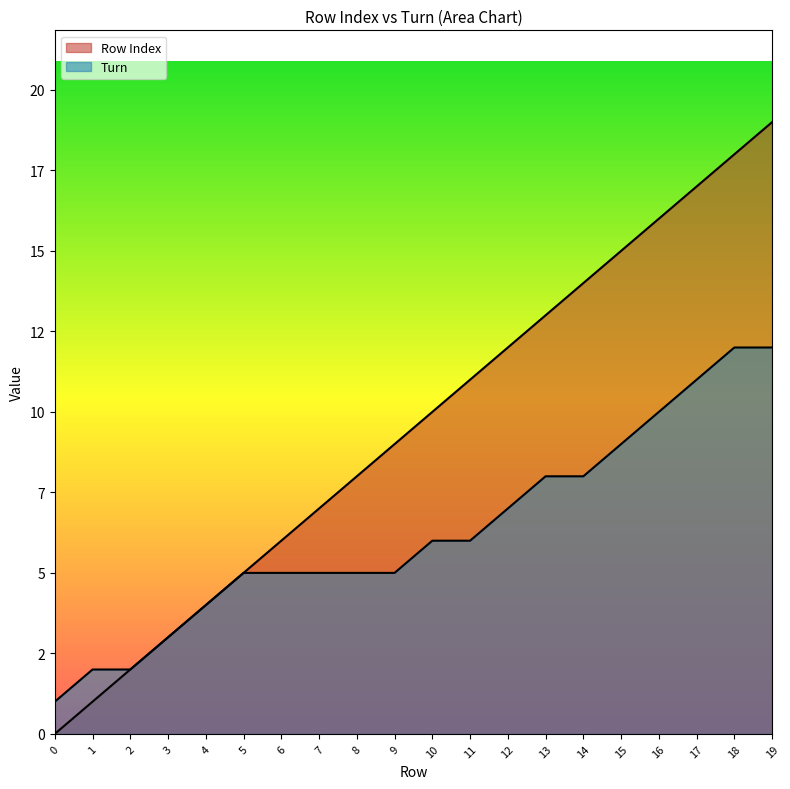

What is the total value across all series at 1?

3